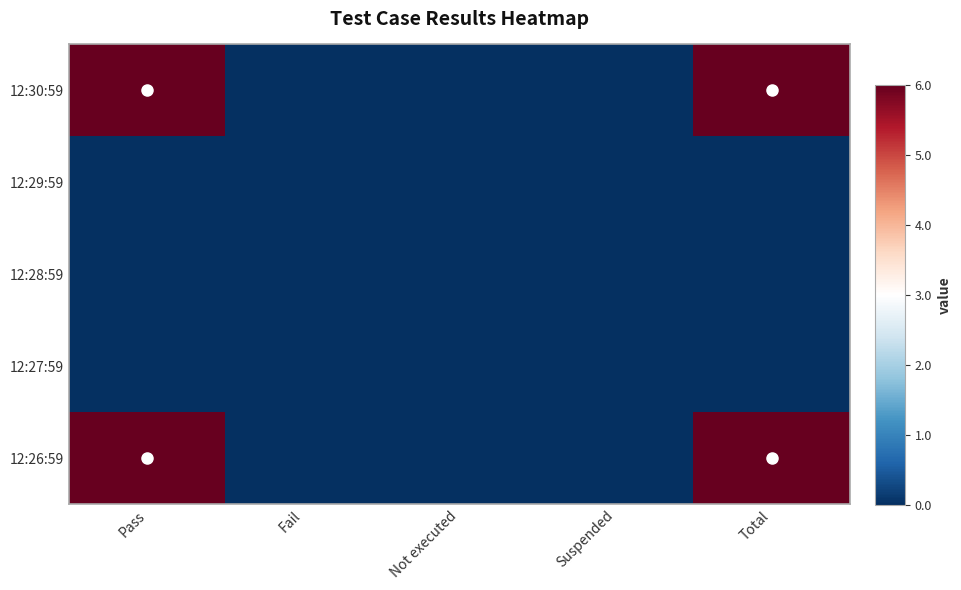

Between Not executed and Fail, which is larger?

Not executed